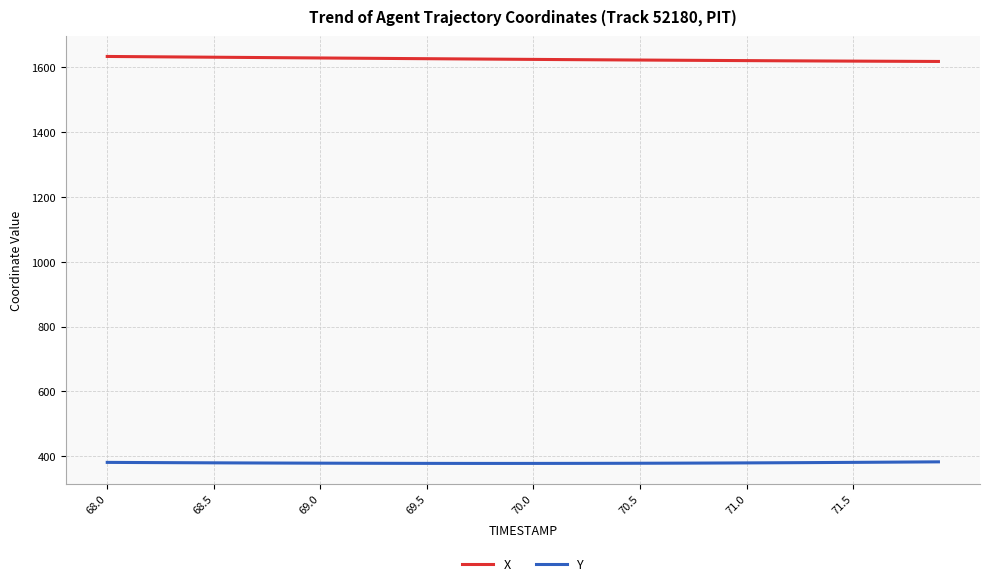

List the series in order of their peak value, lowest first.

Y, X